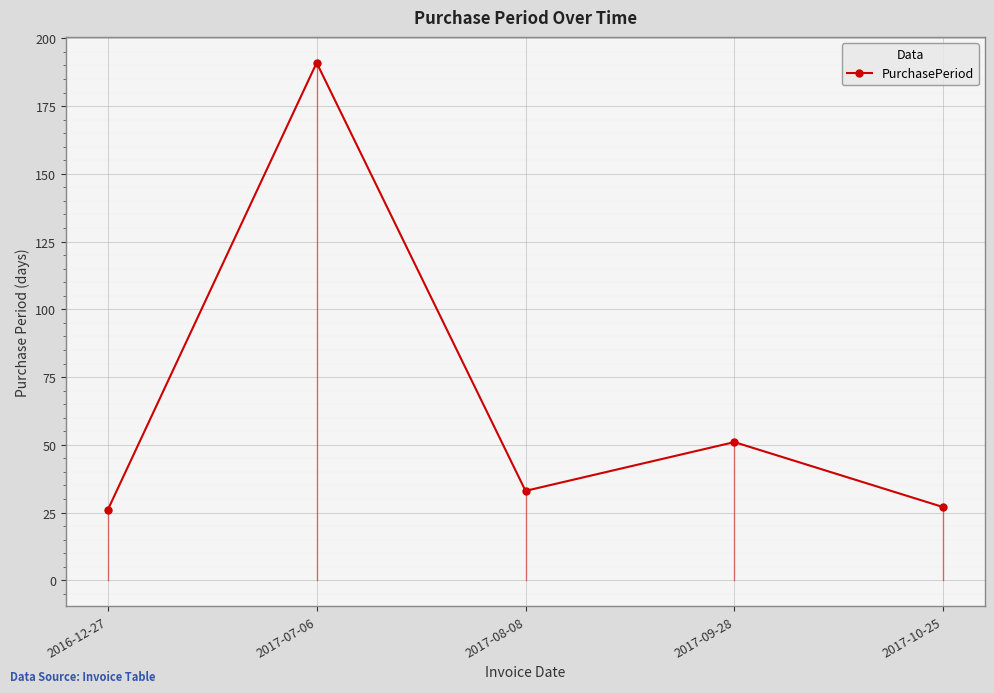

What is the label of the 1st point from the left?

2016-12-27